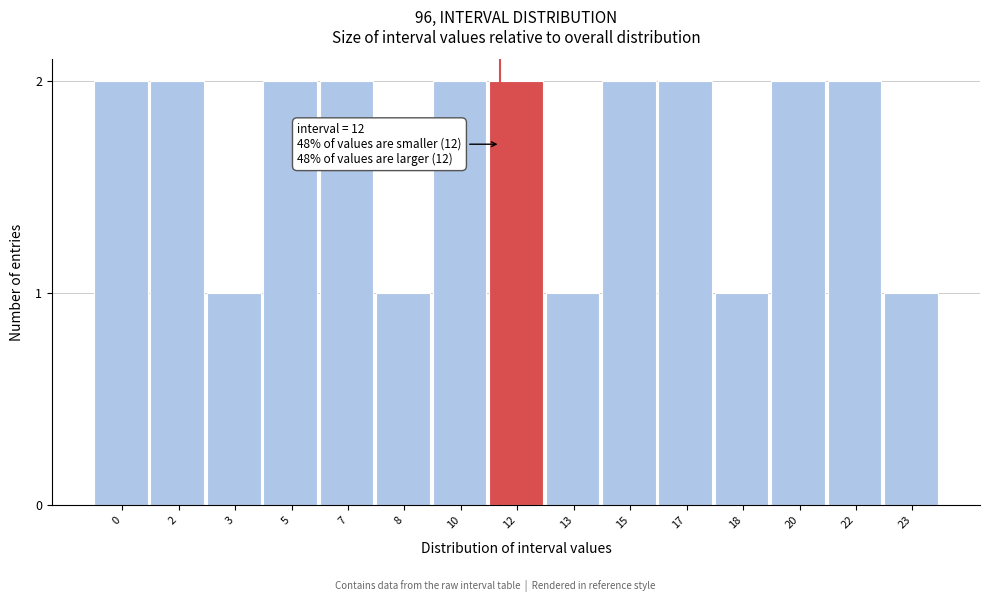

Reading right to left, transcribe all the data shown in this chart.

1	2	2	1	2	2	1	2	2	1	2	2	1	2	2